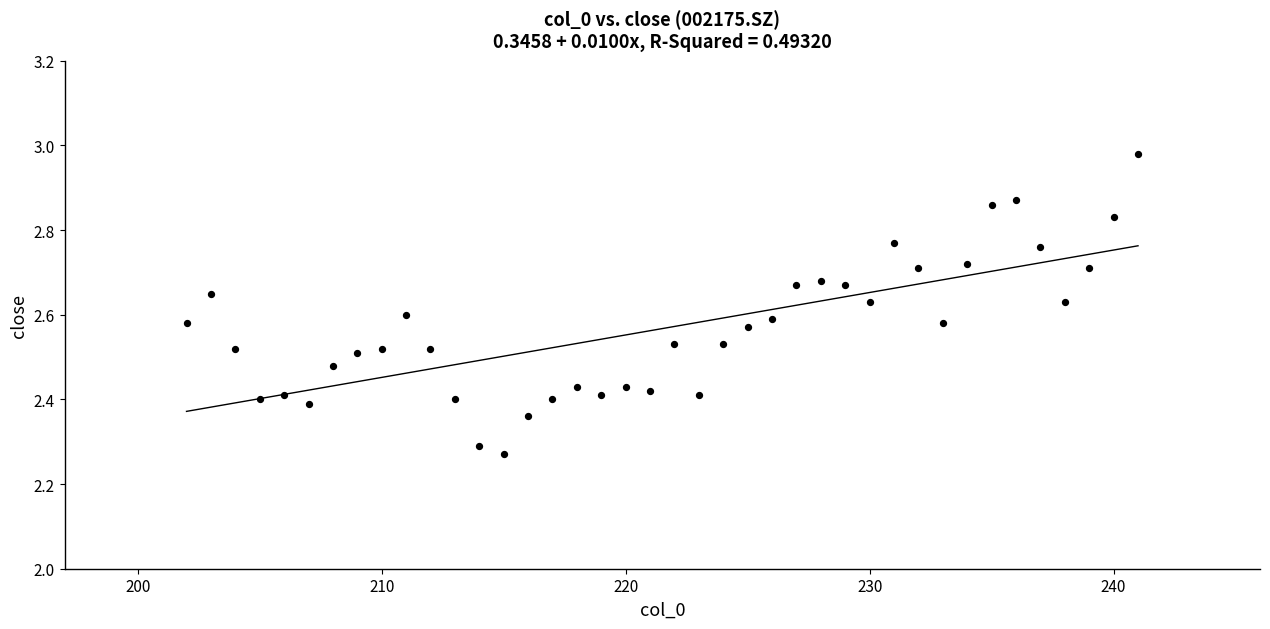

What is the range of Y values (max minus min)?

0.7